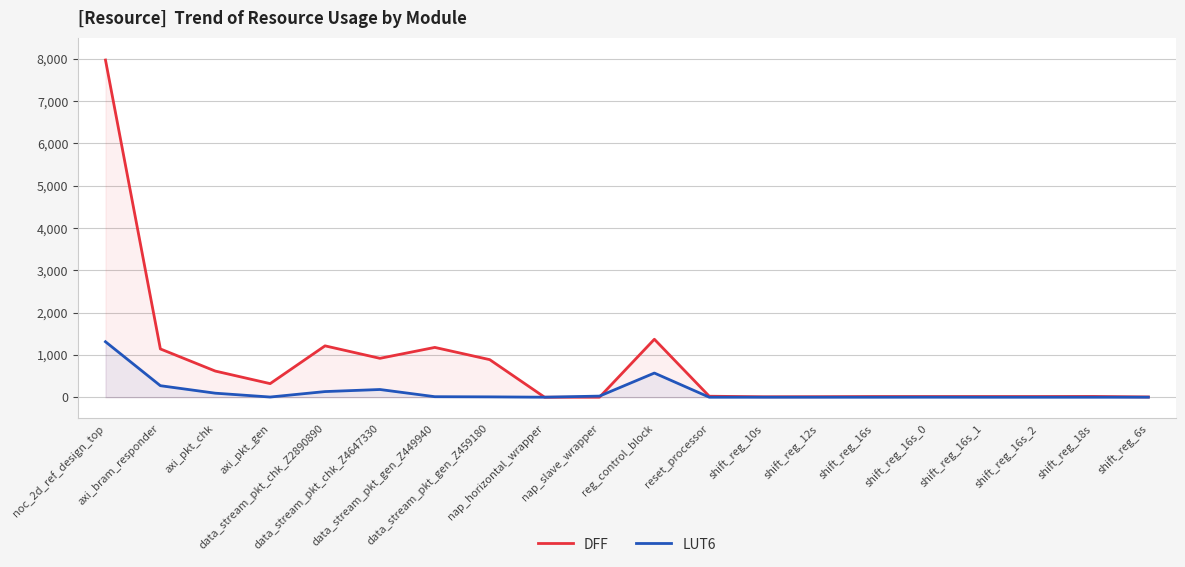

At which category is the sum across all series the highest?

noc_2d_ref_design_top